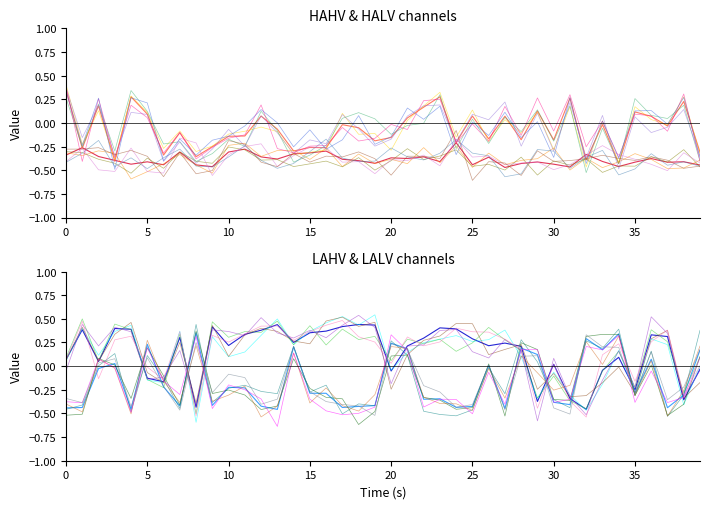

What is the lowest value of the HAHV series?

-0.5